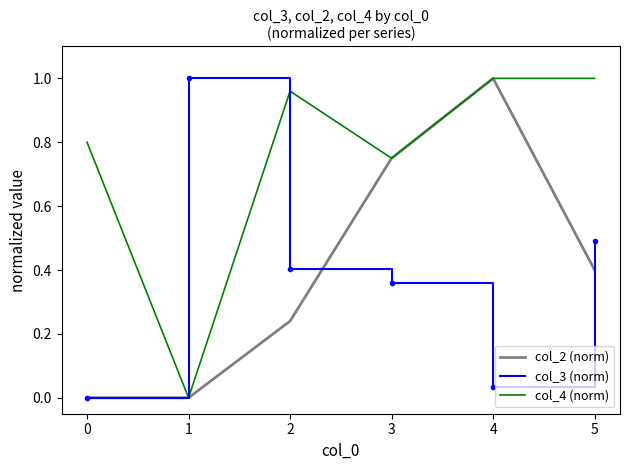

Is this an area chart (filled region under the line)?

No